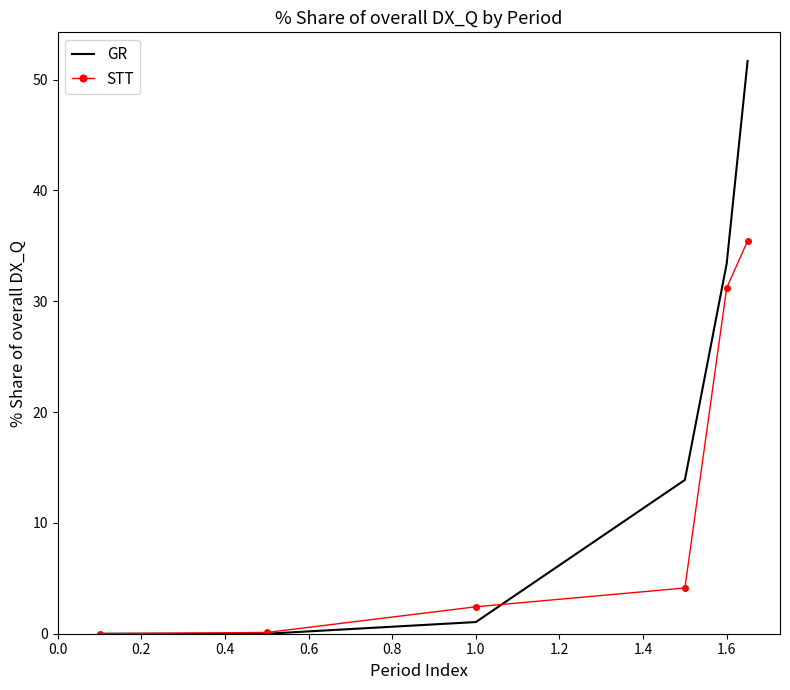

Which series has the largest total across all categories?

GR